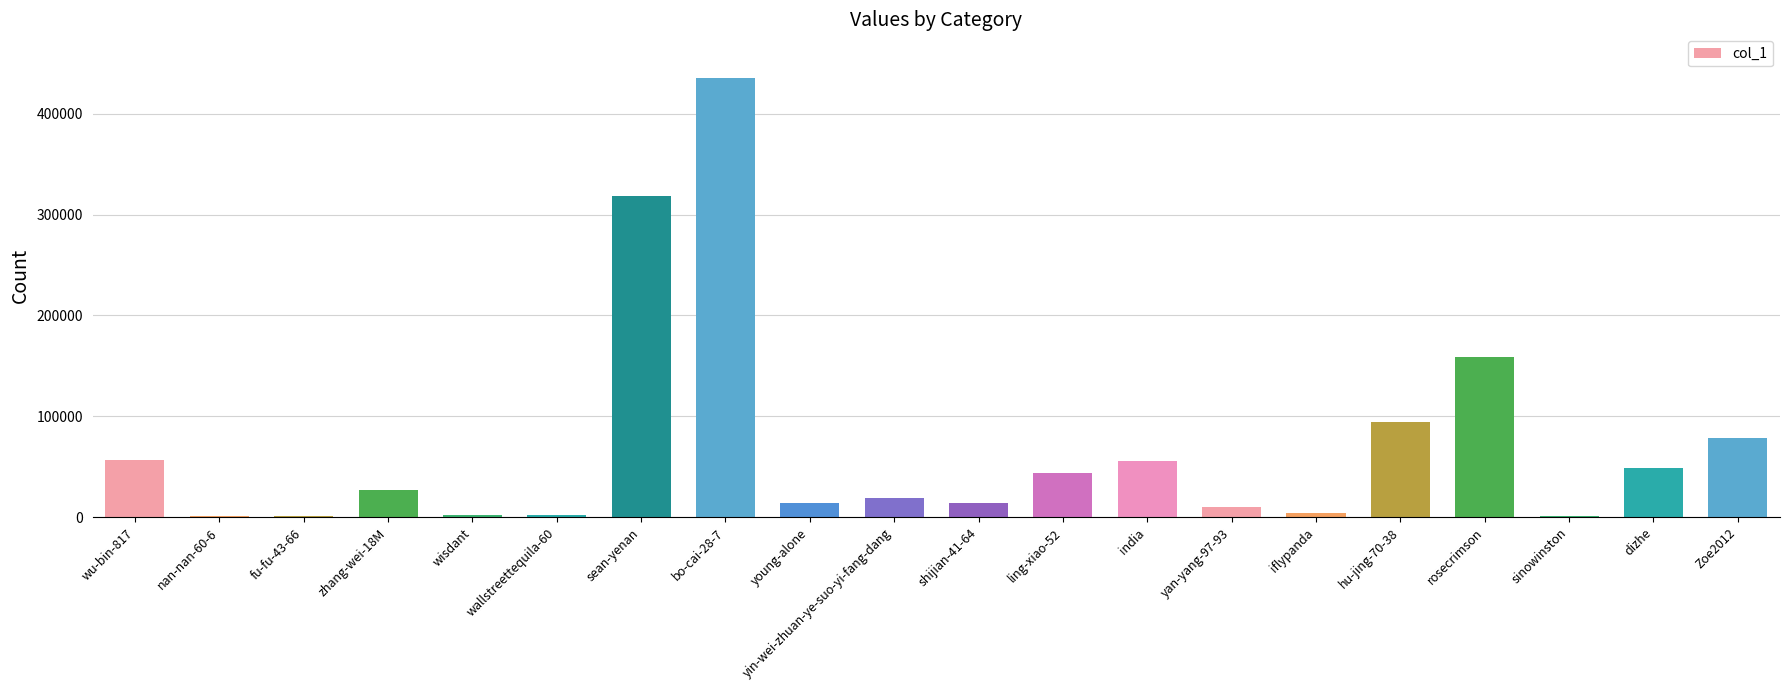

What is the change in value from wisdant to ling-xiao-52?

+42023